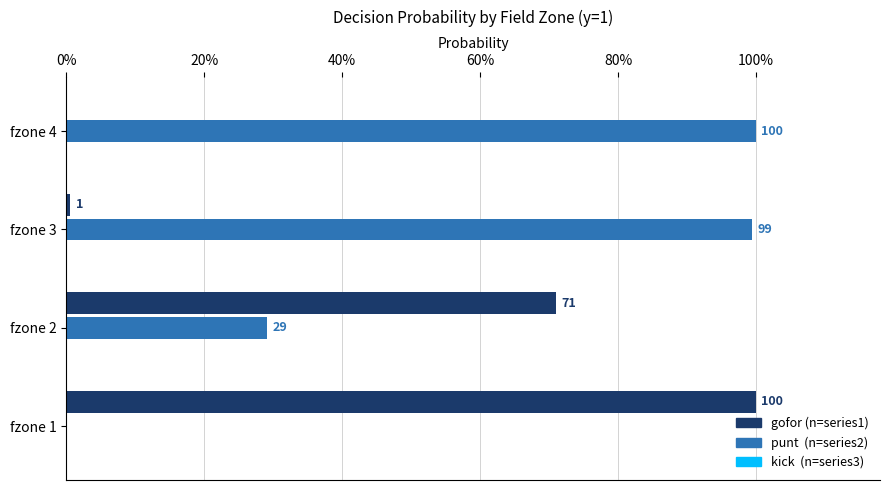

Is it true that punt equals 0.3 at fzone 3?

False